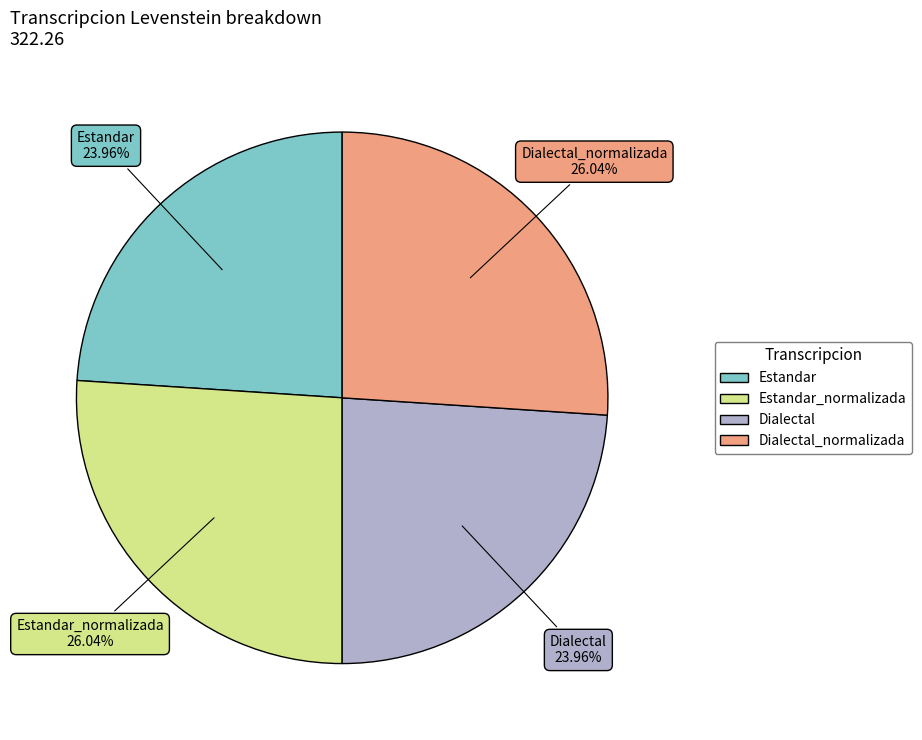

Does any single category account for the majority?

No